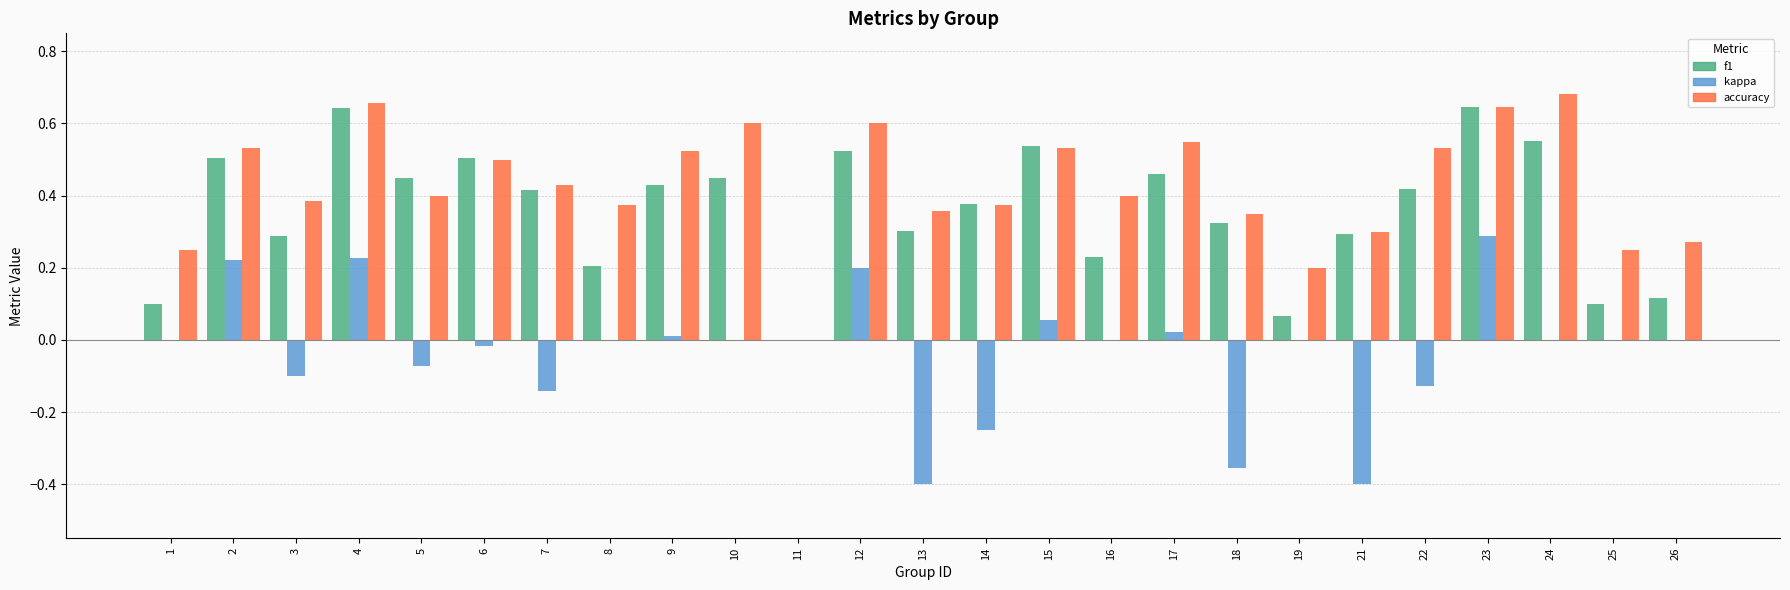

Between 5 and 8, which series saw the biggest shift?

f1